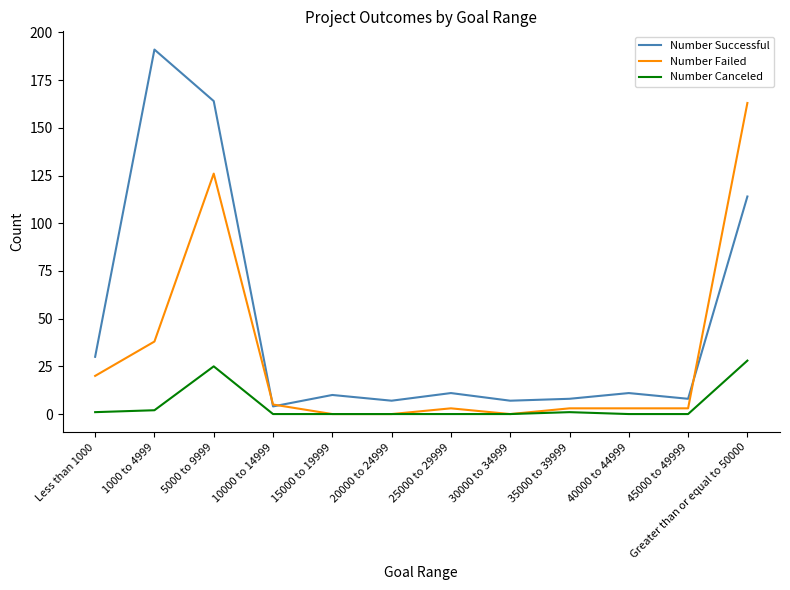

List the series in order of their overall mean, highest first.

Number Successful, Number Failed, Number Canceled